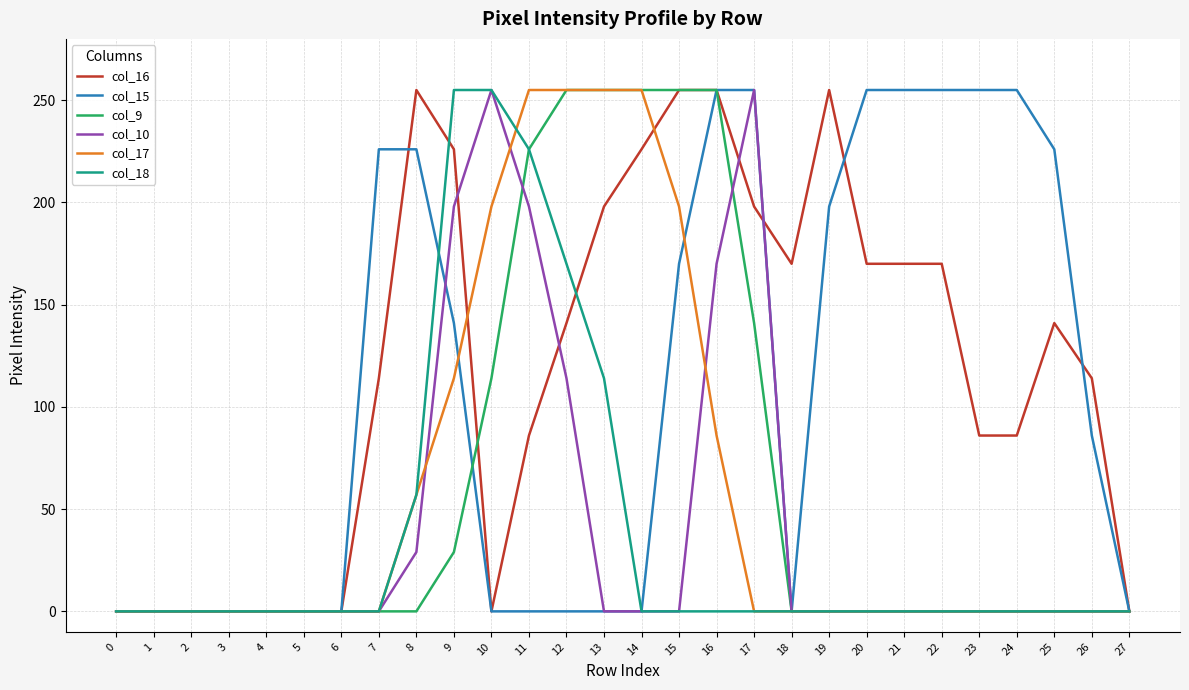

What is the sum of the col_17 values at 13 and 23?

255